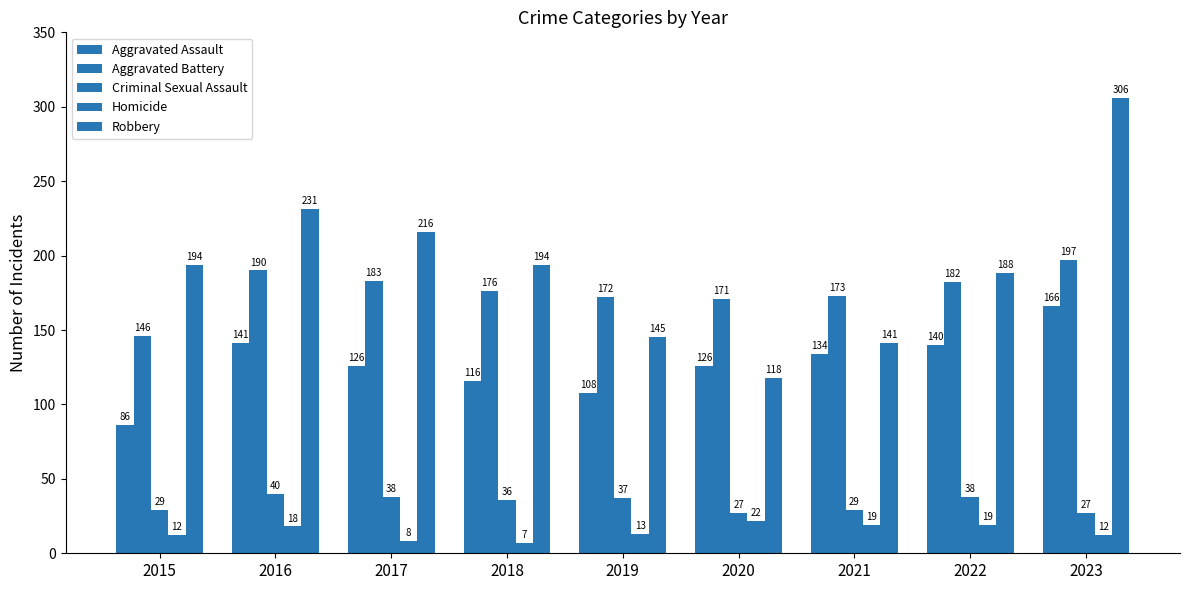

What is the sum of all Criminal Sexual Assault values?

301